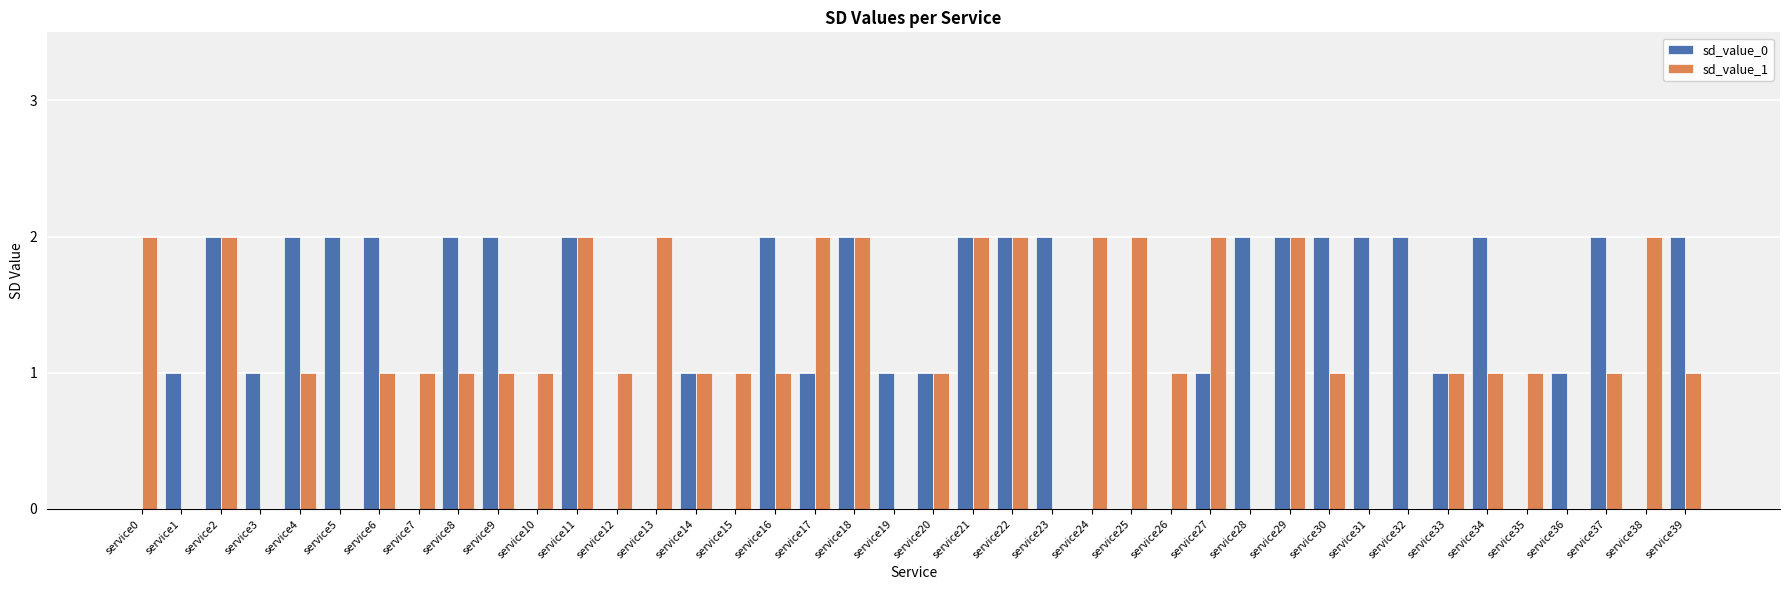

The sd_value_0 series shows 1 at service19. True or false?

True